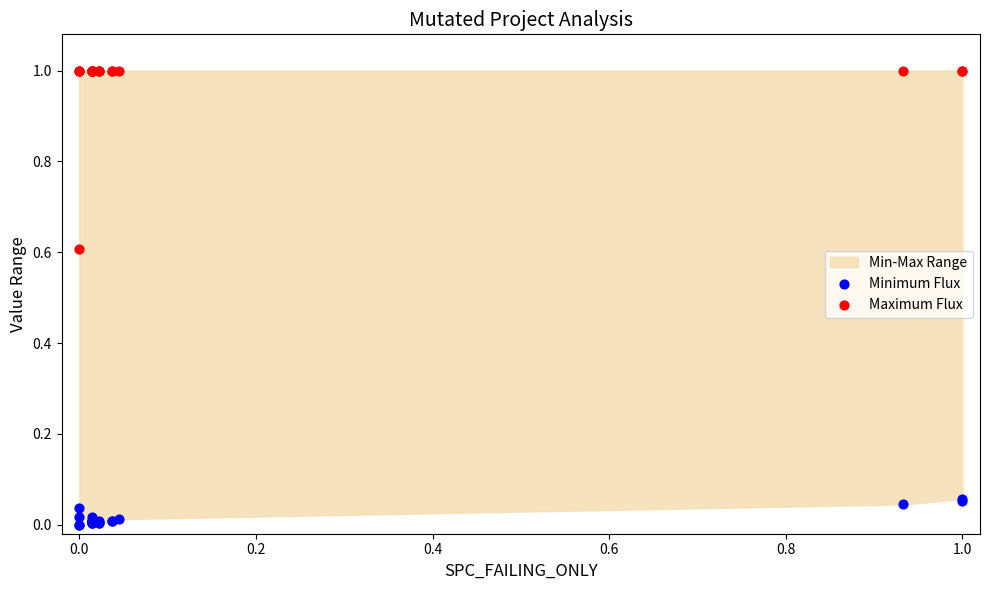

Which series contains the lowest Y value?

Minimum Flux